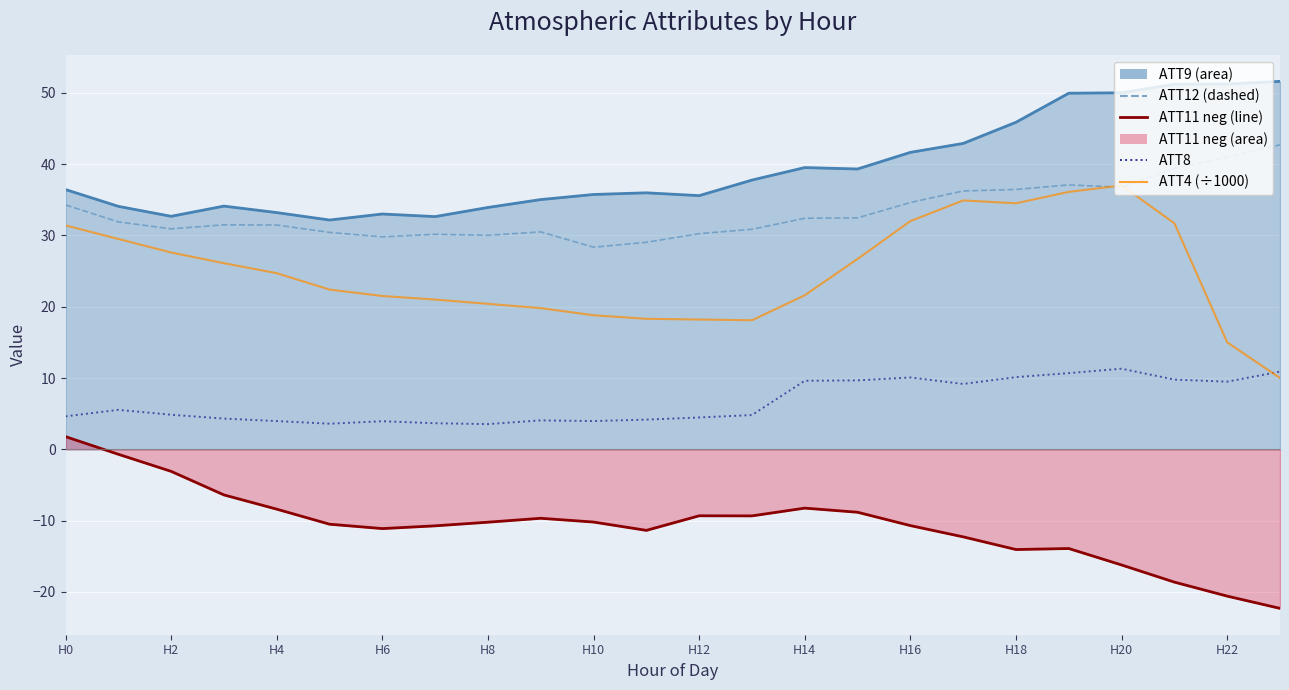

How many lines are shown in the chart?

5